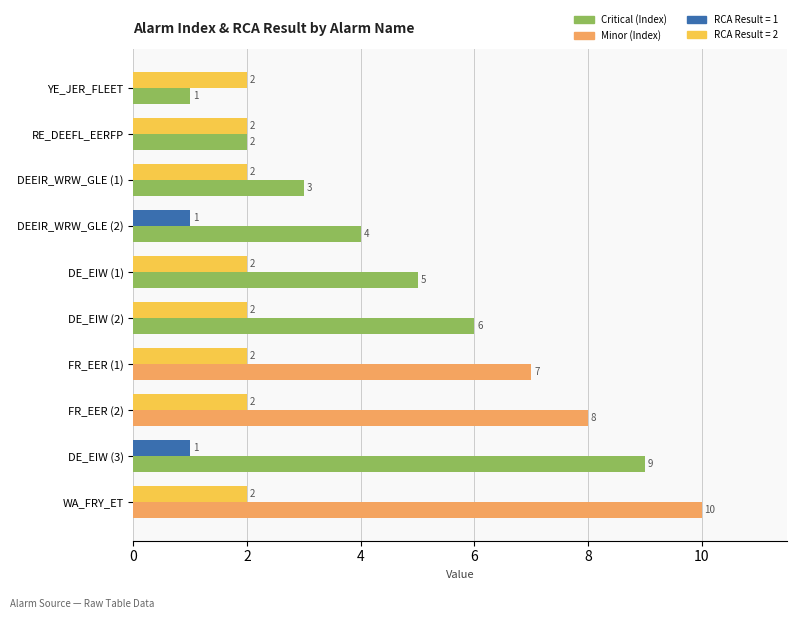

What is the total value across all series at FR_EER (1)?

9